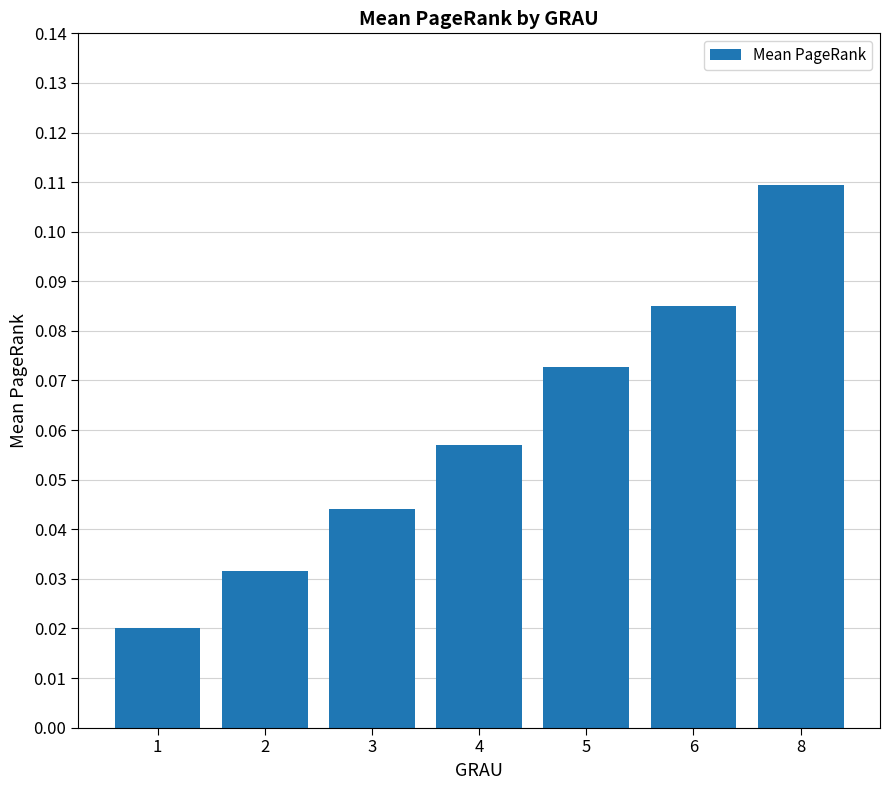

Which category has the lowest value across all series?

1